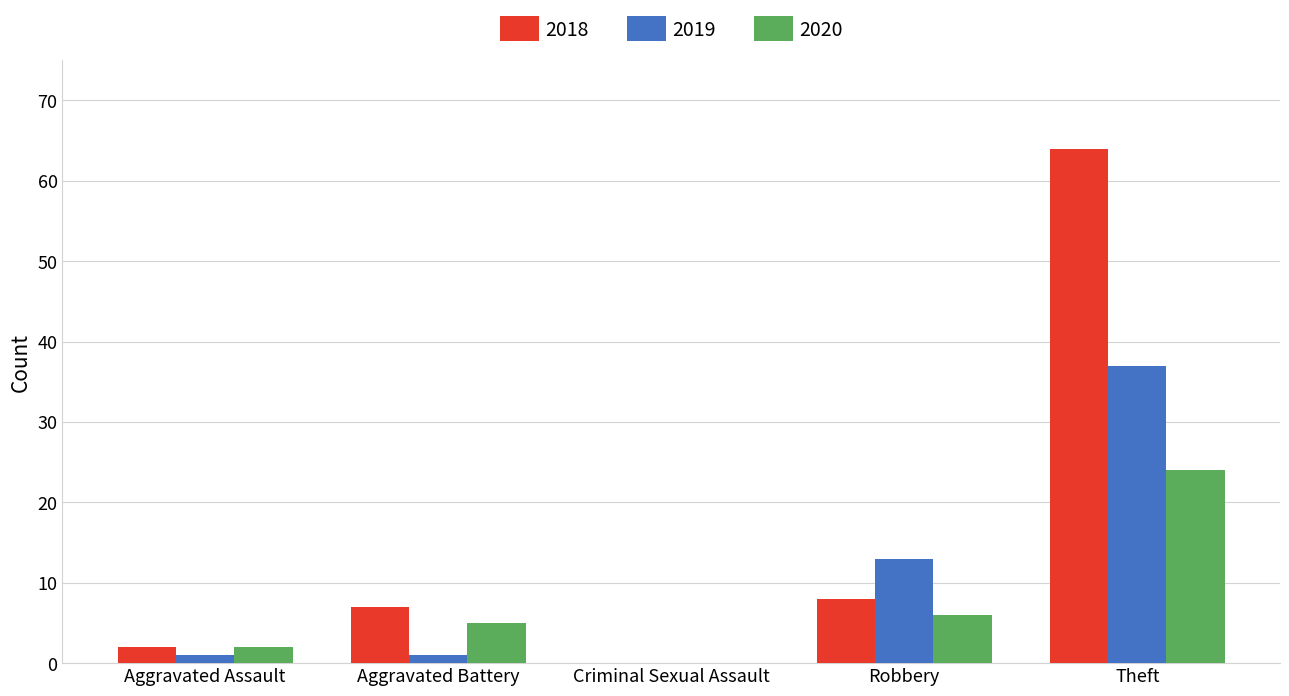

What are all the series names shown in the legend?

2018, 2019, 2020